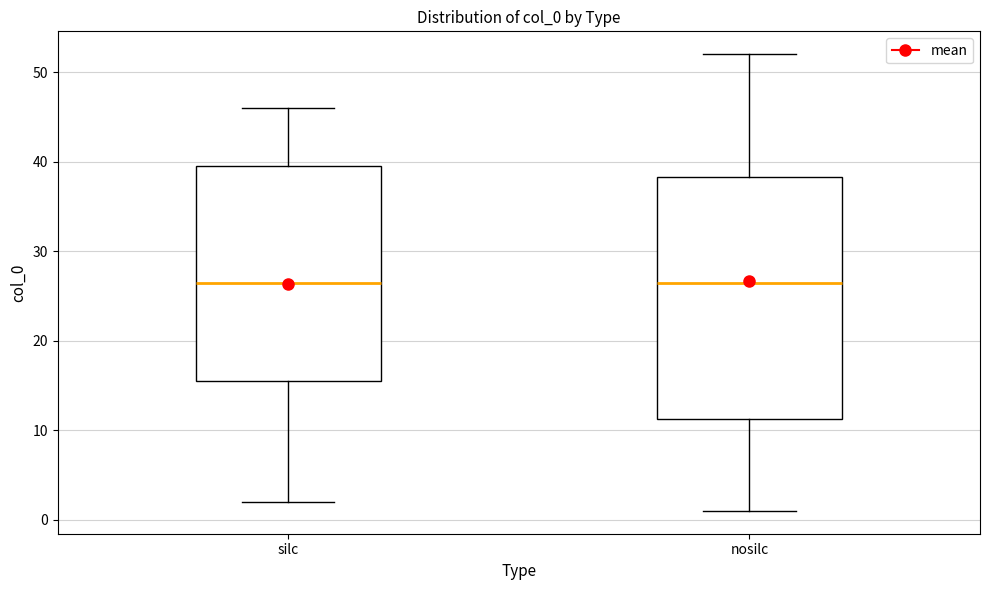

Comparing the boxes themselves (not the whiskers), which one is the tallest?

nosilc